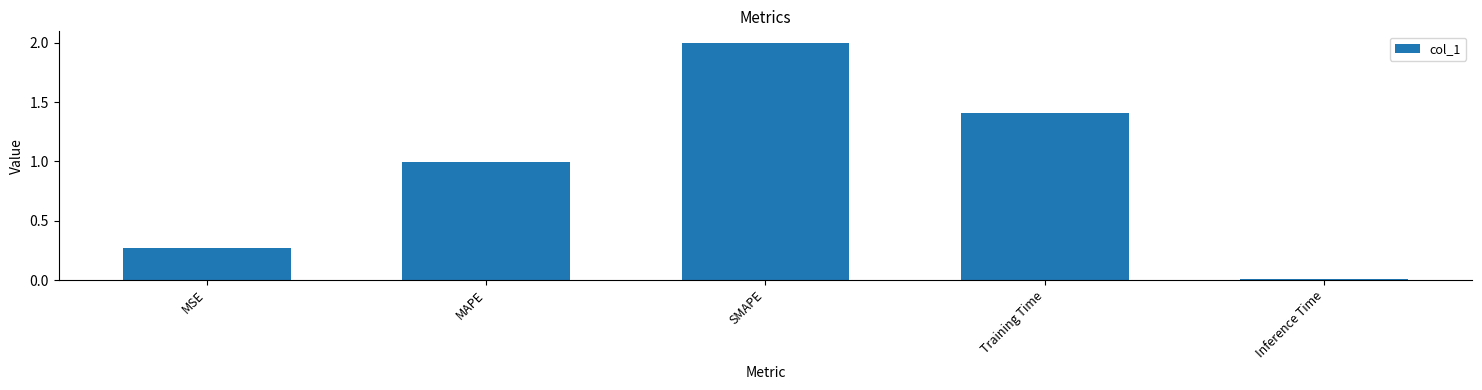

What is the greatest value displayed?

2.0